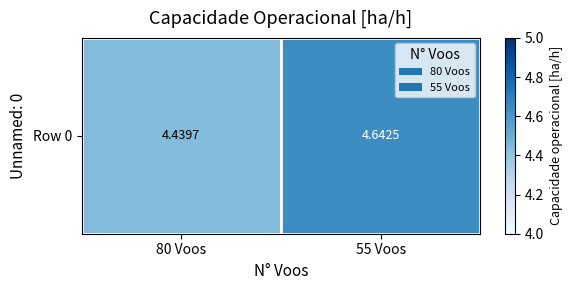

What is the difference between the maximum and minimum values?

0.2